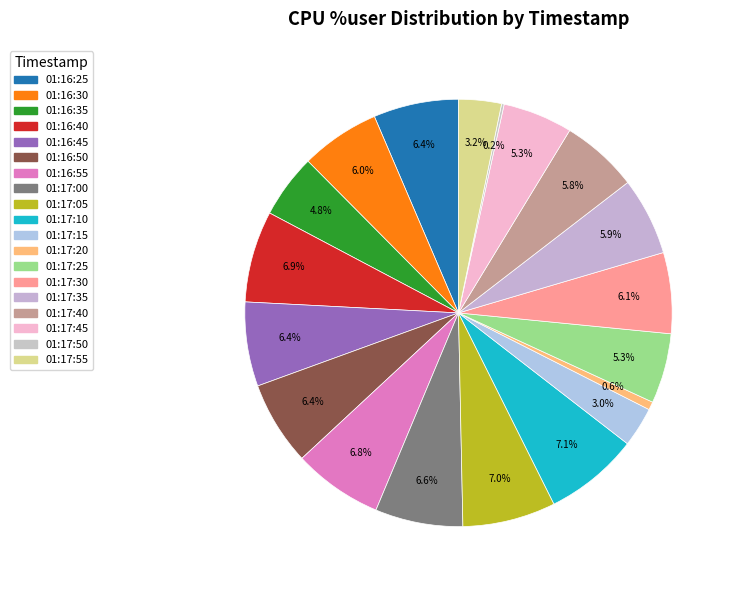

Do 01:17:55 and 01:17:05 together represent more than half of the pie?

No